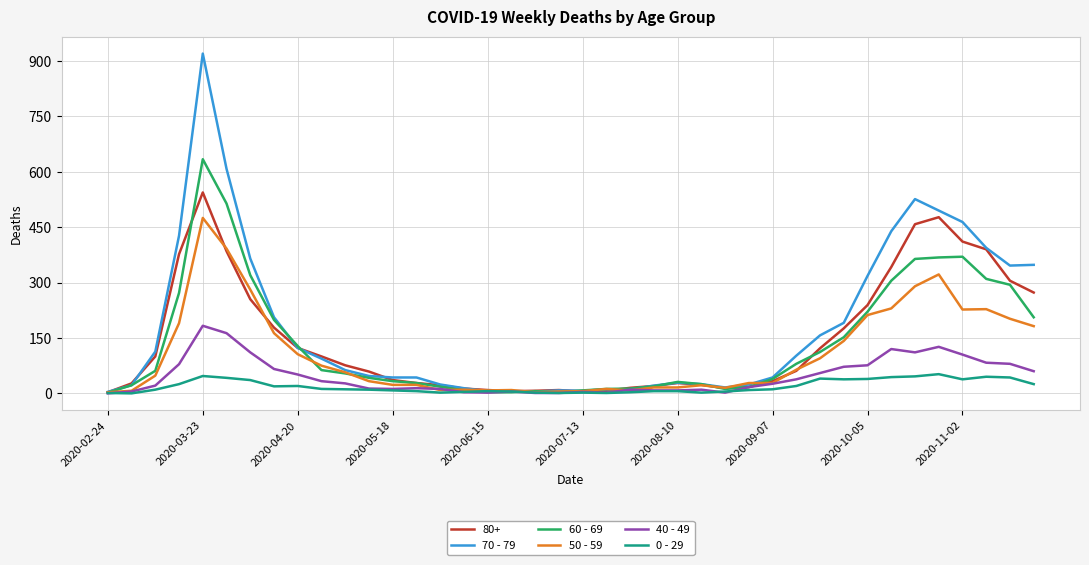

At how many categories does at least one series exceed 559?

2